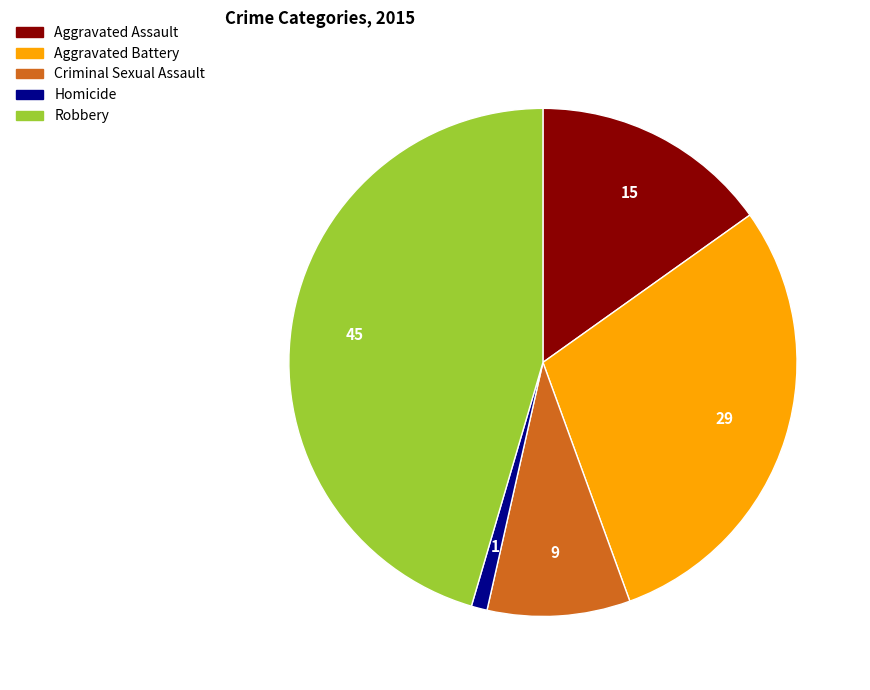

Do Robbery and Criminal Sexual Assault together represent more than half of the pie?

Yes